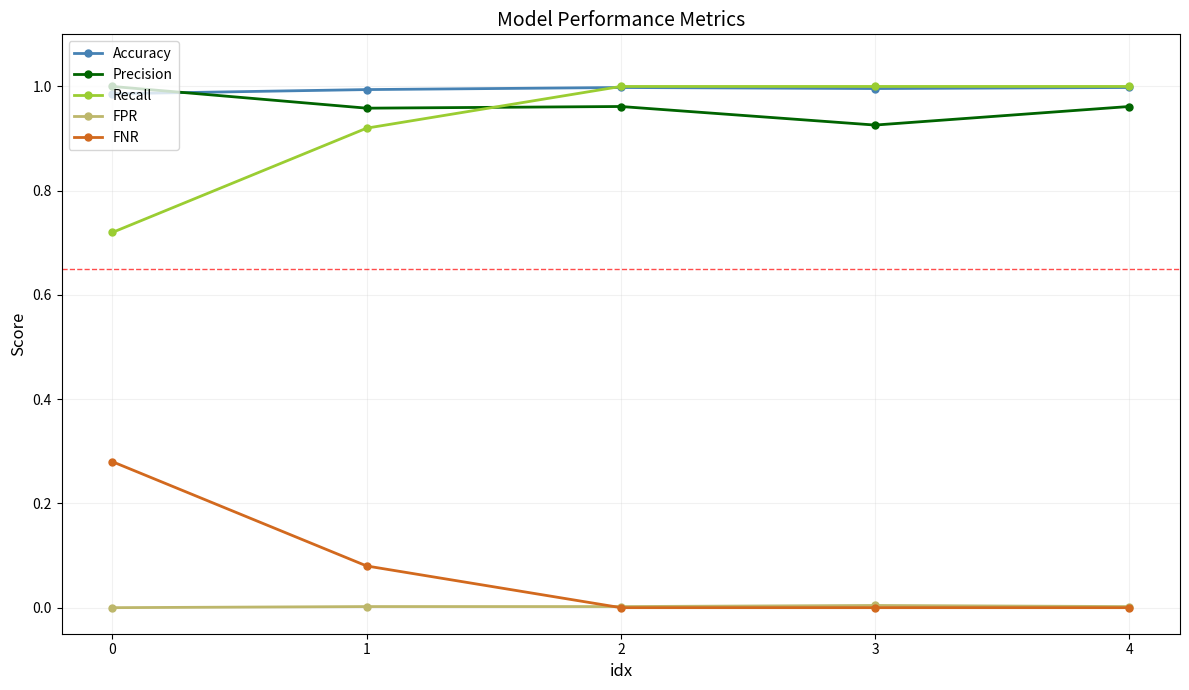

True or false: Recall has more than 1 interior local peaks.

False